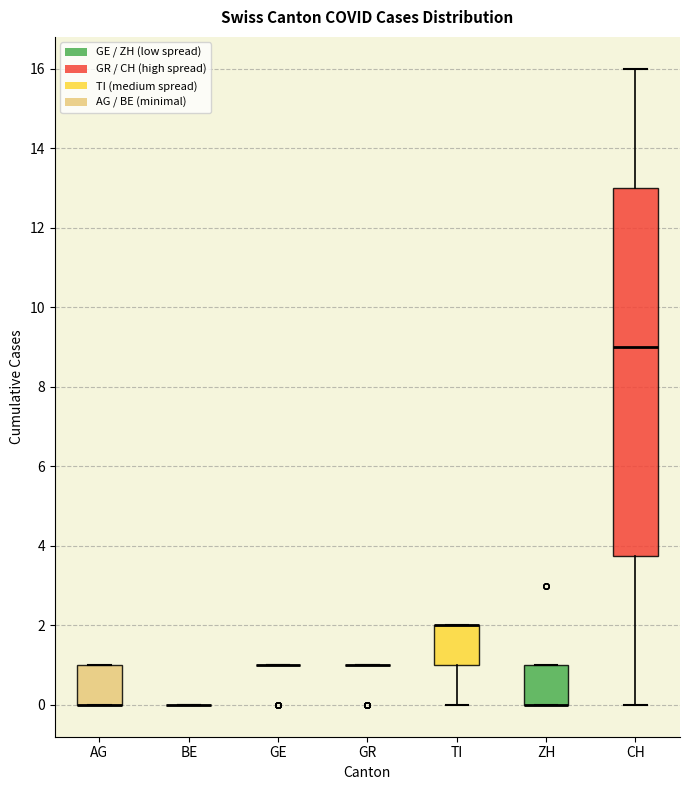

Reading left to right, transcribe this box plot: for each box, give where its median line is, the range the box spans, and where its two whiskers end, as read against the y-axis. The values are not printed on the chart, so give them approximately, as read against the axis.

AG: median 0.0 (drawn on the box's lower edge), box 0.0 to 1.0, whiskers 0.0 to 1.0
BE: box collapsed to a line at 0.0, whiskers 0.0 to 0.0
GE: box collapsed to a line at 1.0, whiskers 1.0 to 1.0
GR: box collapsed to a line at 1.0, whiskers 1.0 to 1.0
TI: median 2.0 (drawn on the box's upper edge), box 1.0 to 2.0, whiskers 0.0 to 2.0
ZH: median 0.0 (drawn on the box's lower edge), box 0.0 to 1.0, whiskers 0.0 to 1.0
CH: median 9.0, box 3.8 to 13.0, whiskers 0.0 to 16.0